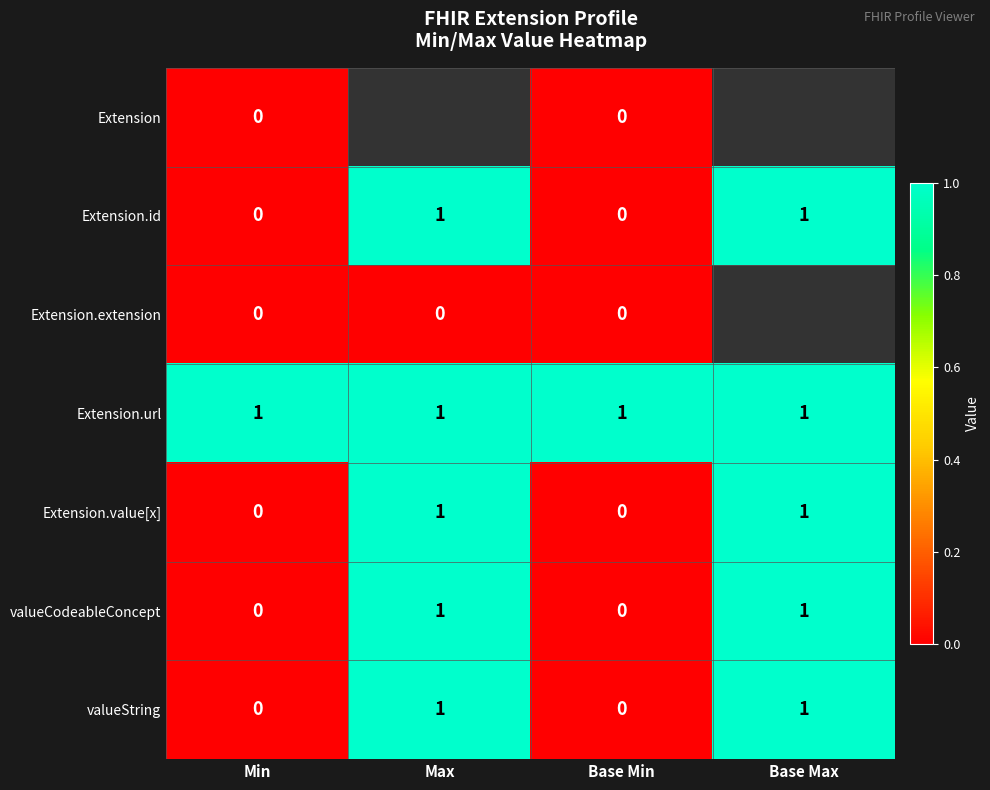

Count the Extension.value[x] values in the range 0 to 1.

4